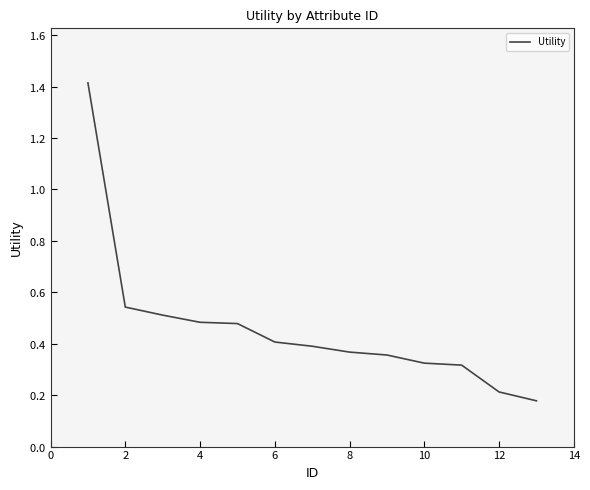

What is the smallest value displayed?

0.2